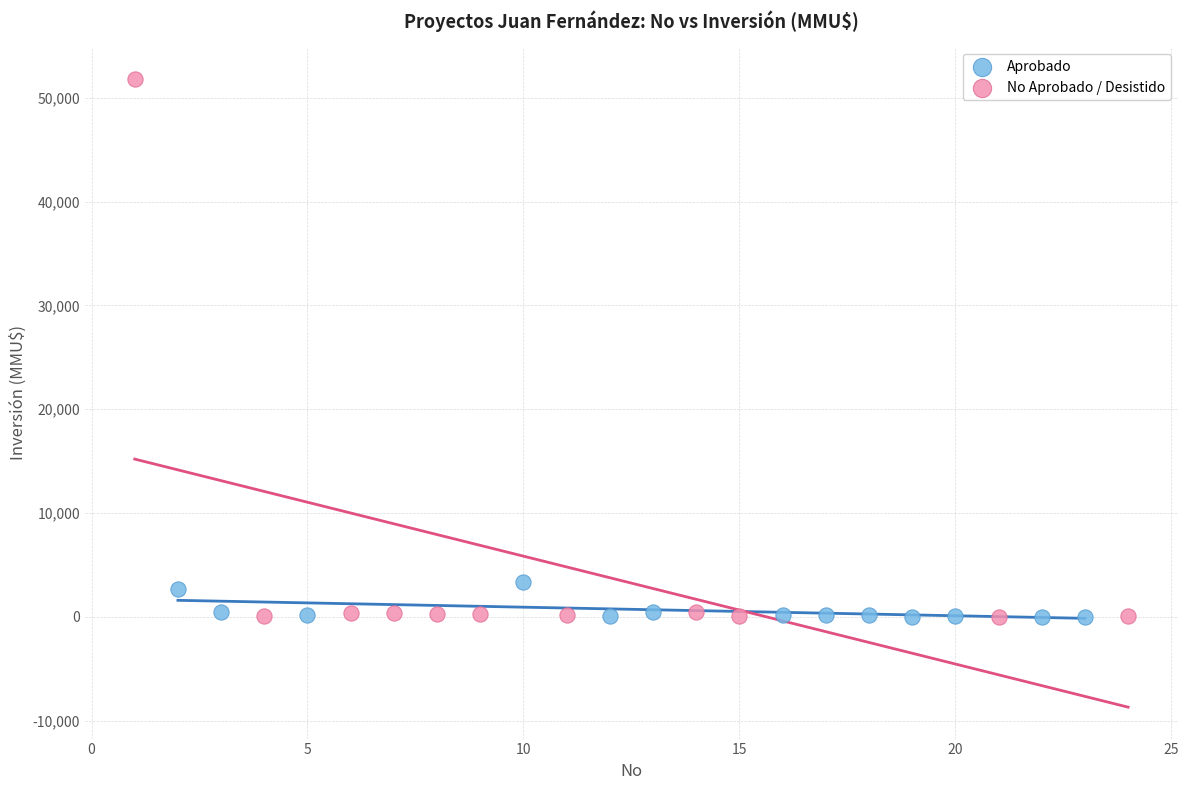

Which series contains the highest Y value?

No Aprobado / Desistido